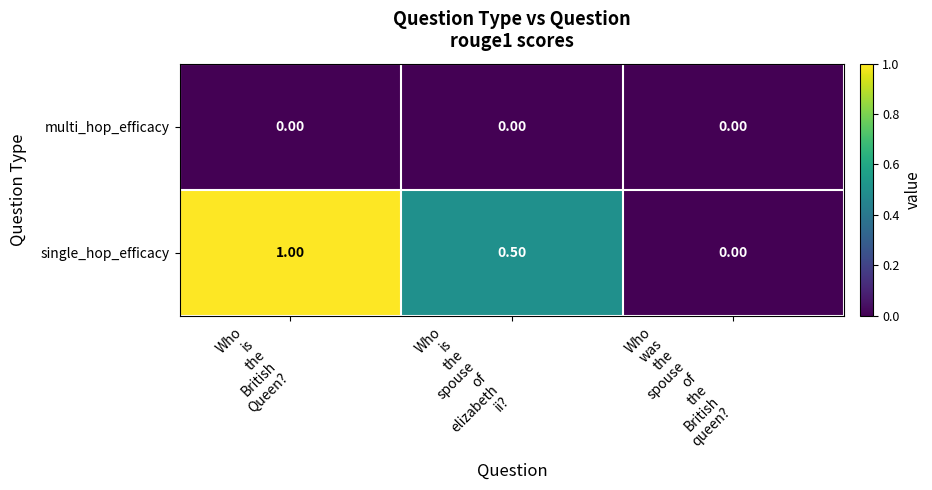

Which series has the largest total across all categories?

single_hop_efficacy